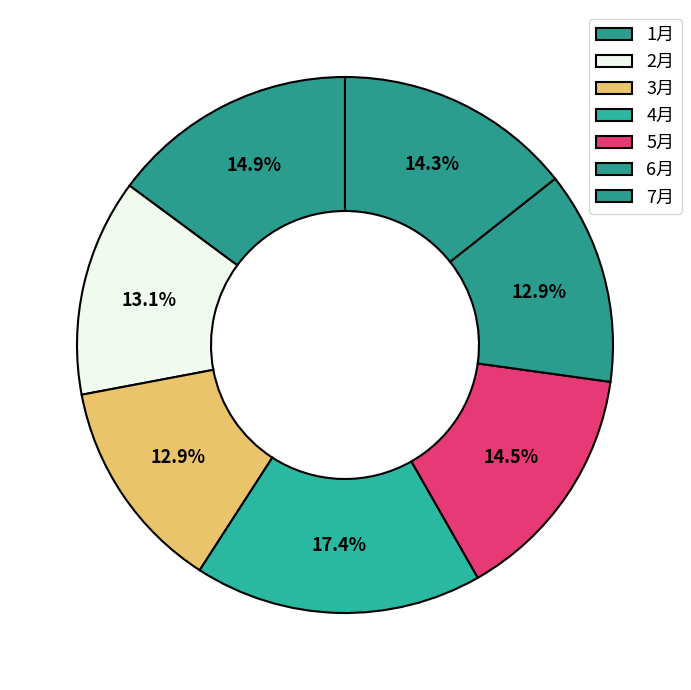

How many slices are in this pie chart?

7